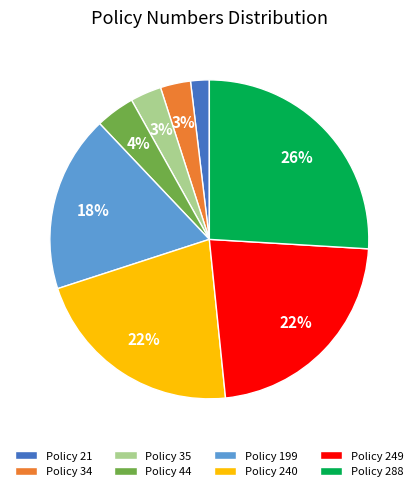

Which slice is the smallest?

Policy 21